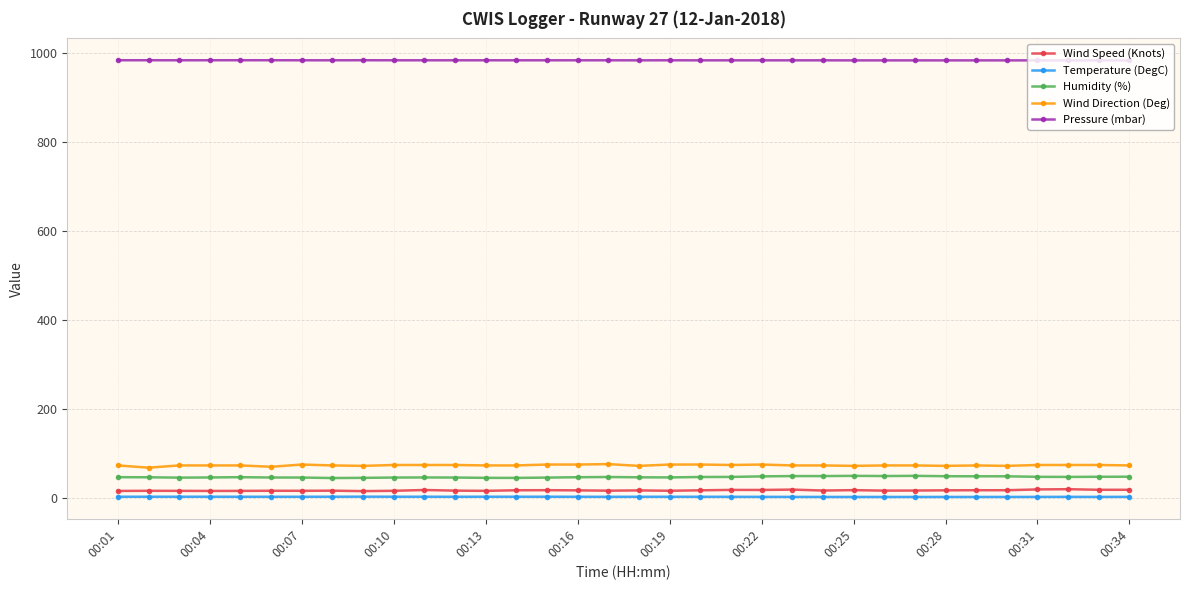

True or false: Humidity (%) and Wind Speed (Knots) intersect in this chart.

False